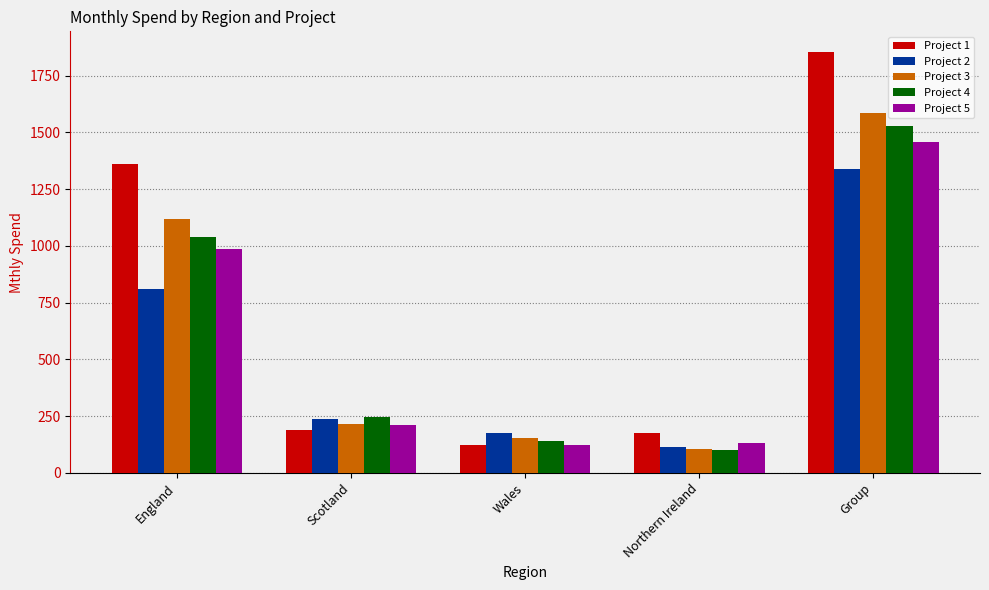

What is the sum of the Project 1 values at England and Group?

3214.3